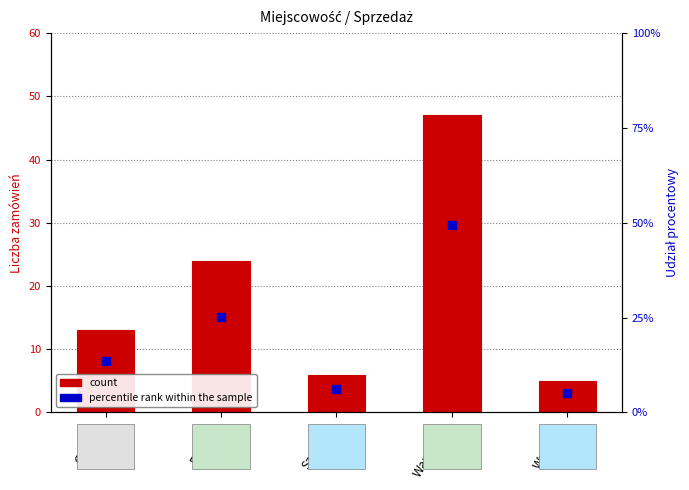

What are all the series names shown in the legend?

count, percentile rank within the sample